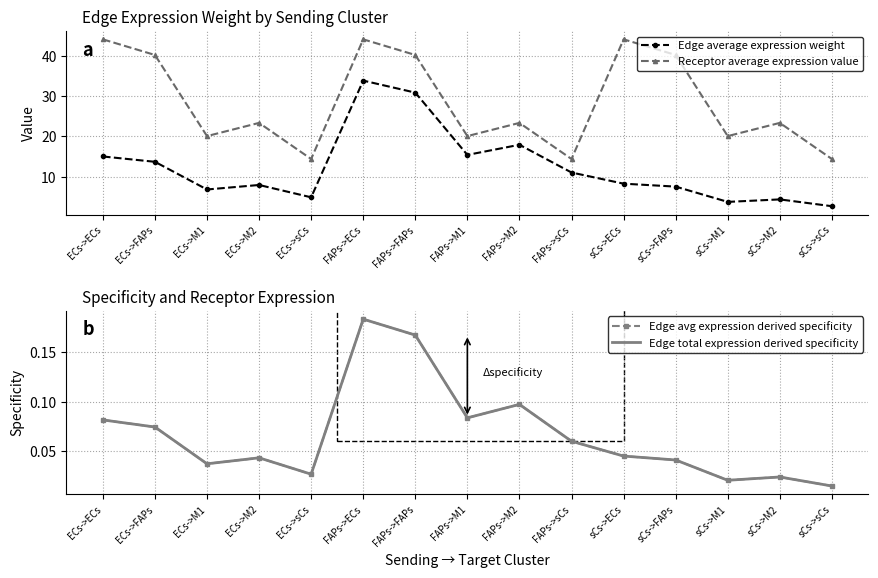

Reading left to right, what are all the values shown in this chart?

Edge average expression weight: ECs->ECs=15.0	ECs->FAPs=13.7	ECs->M1=6.9	ECs->M2=8.0	ECs->sCs=4.9	FAPs->ECs=33.8	FAPs->FAPs=30.9	FAPs->M1=15.4	FAPs->M2=17.9	FAPs->sCs=11.1	sCs->ECs=8.3	sCs->FAPs=7.6	sCs->M1=3.8	sCs->M2=4.4	sCs->sCs=2.7
Receptor average expression value: ECs->ECs=44.1	ECs->FAPs=40.2	ECs->M1=20.1	ECs->M2=23.4	ECs->sCs=14.4	FAPs->ECs=44.1	FAPs->FAPs=40.2	FAPs->M1=20.1	FAPs->M2=23.4	FAPs->sCs=14.4	sCs->ECs=44.1	sCs->FAPs=40.2	sCs->M1=20.1	sCs->M2=23.4	sCs->sCs=14.4
Edge avg expression derived specificity: ECs->ECs=0.1	ECs->FAPs=0.1	ECs->M1=0.0	ECs->M2=0.0	ECs->sCs=0.0	FAPs->ECs=0.2	FAPs->FAPs=0.2	FAPs->M1=0.1	FAPs->M2=0.1	FAPs->sCs=0.1	sCs->ECs=0.0	sCs->FAPs=0.0	sCs->M1=0.0	sCs->M2=0.0	sCs->sCs=0.0
Edge total expression derived specificity: ECs->ECs=0.1	ECs->FAPs=0.1	ECs->M1=0.0	ECs->M2=0.0	ECs->sCs=0.0	FAPs->ECs=0.2	FAPs->FAPs=0.2	FAPs->M1=0.1	FAPs->M2=0.1	FAPs->sCs=0.1	sCs->ECs=0.0	sCs->FAPs=0.0	sCs->M1=0.0	sCs->M2=0.0	sCs->sCs=0.0